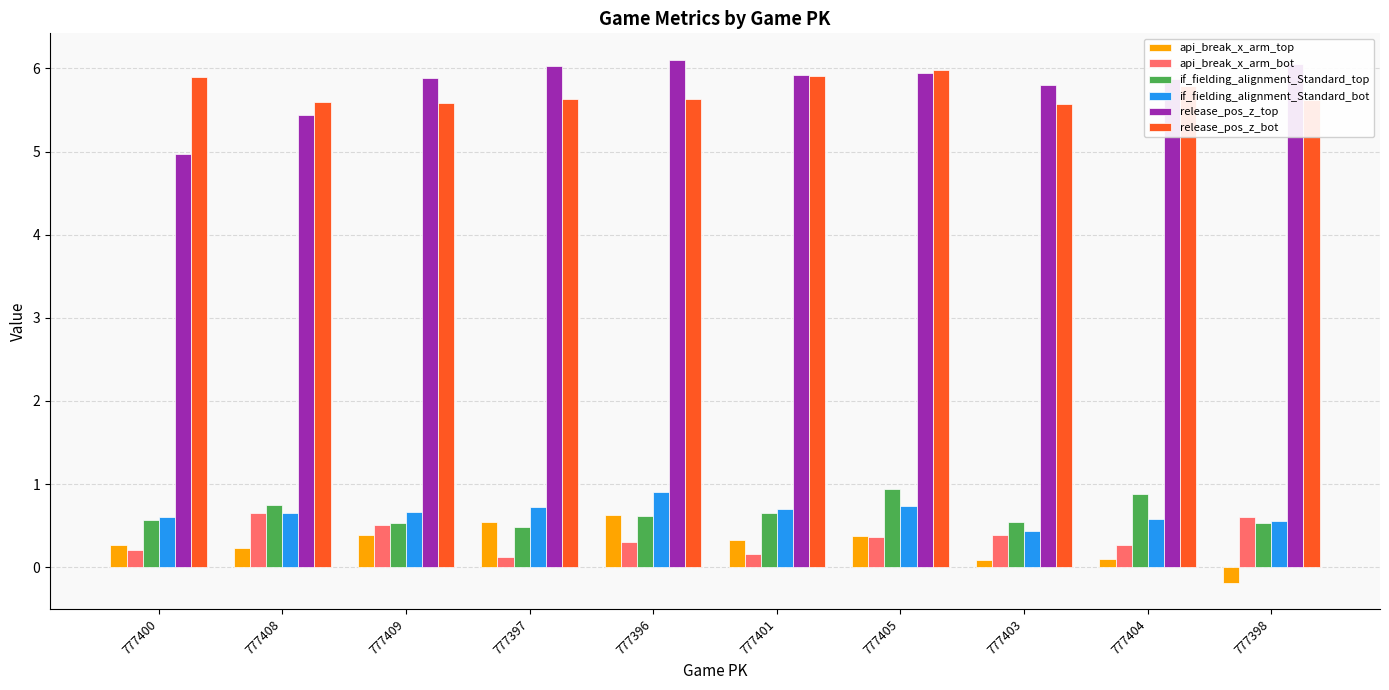

What is the spread (max minus min) of values at 777404?

5.8